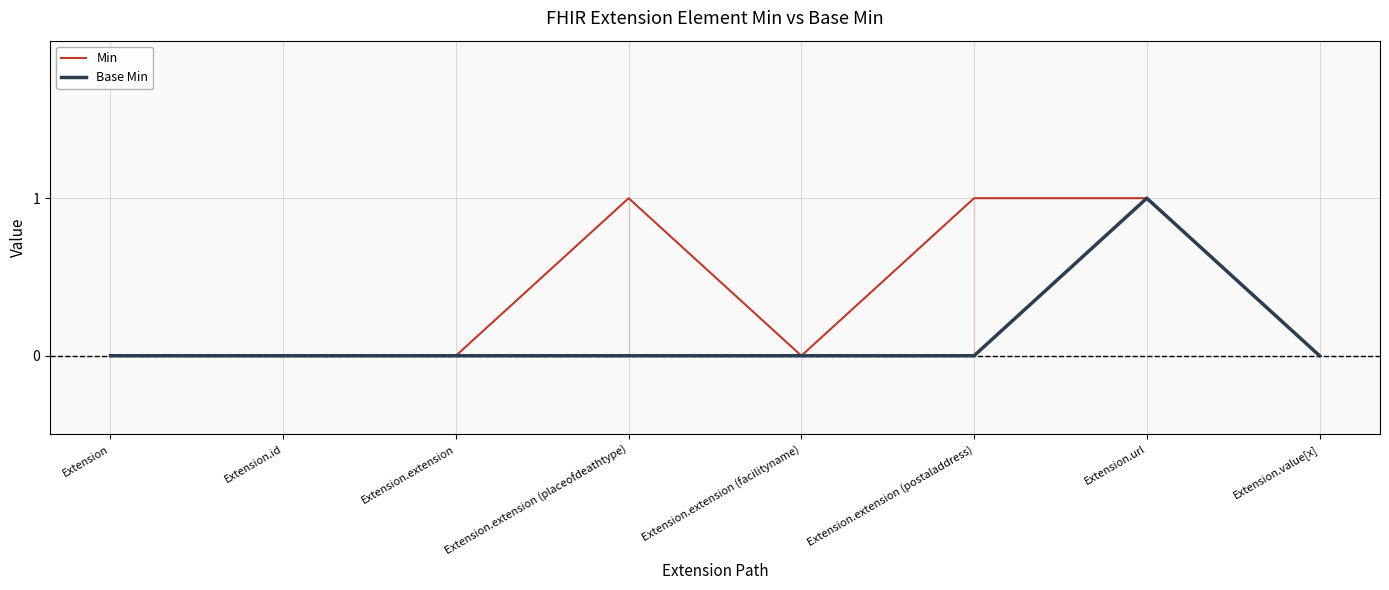

How many categories are shown in the chart?

8